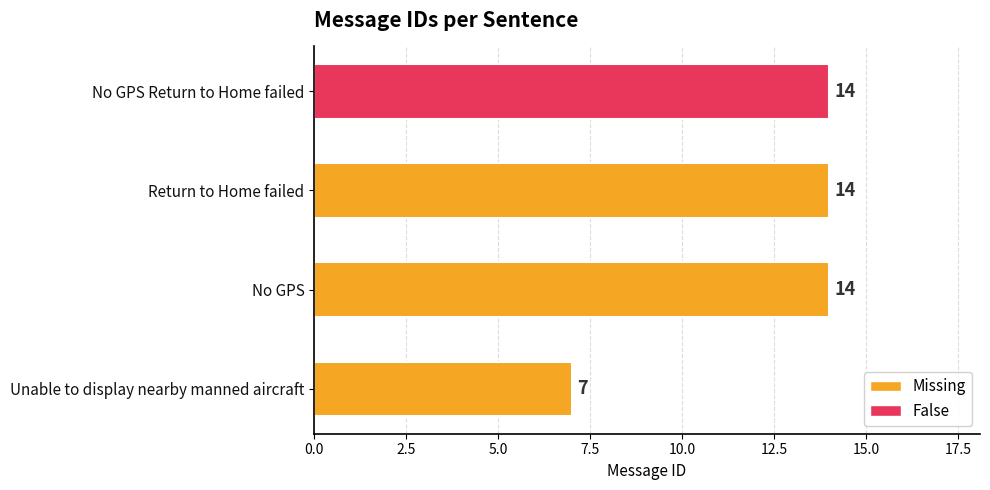

True or false: the data shows 22 at No GPS.

False